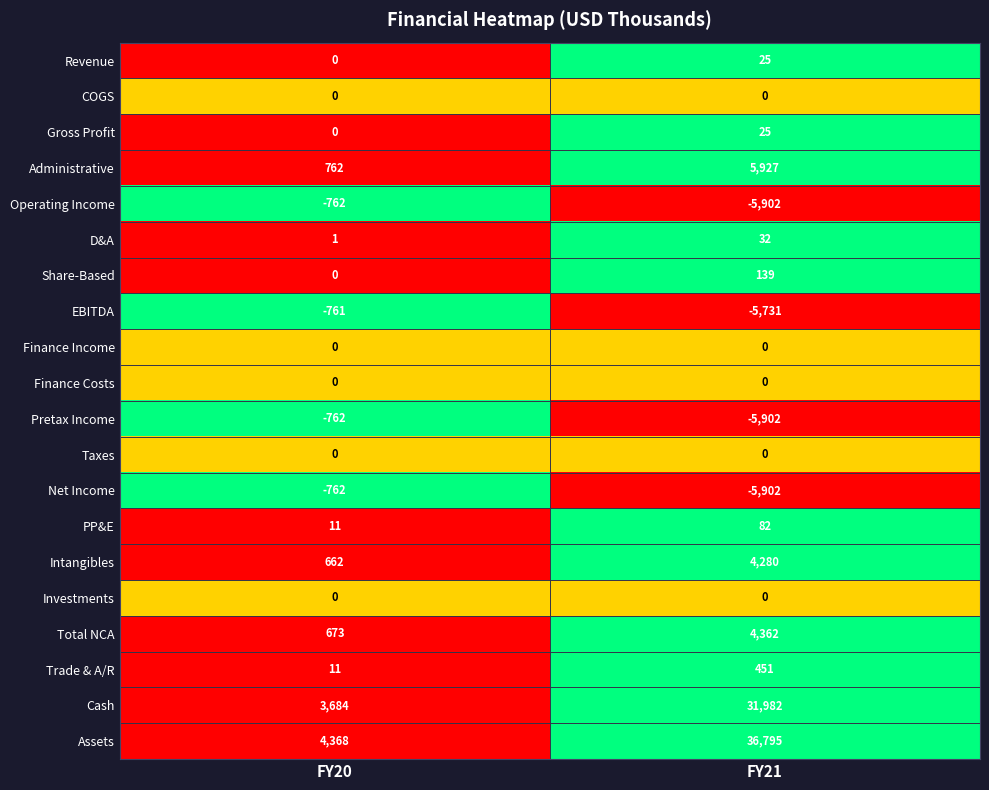

What is the sum of all Operating Income values?

-6664